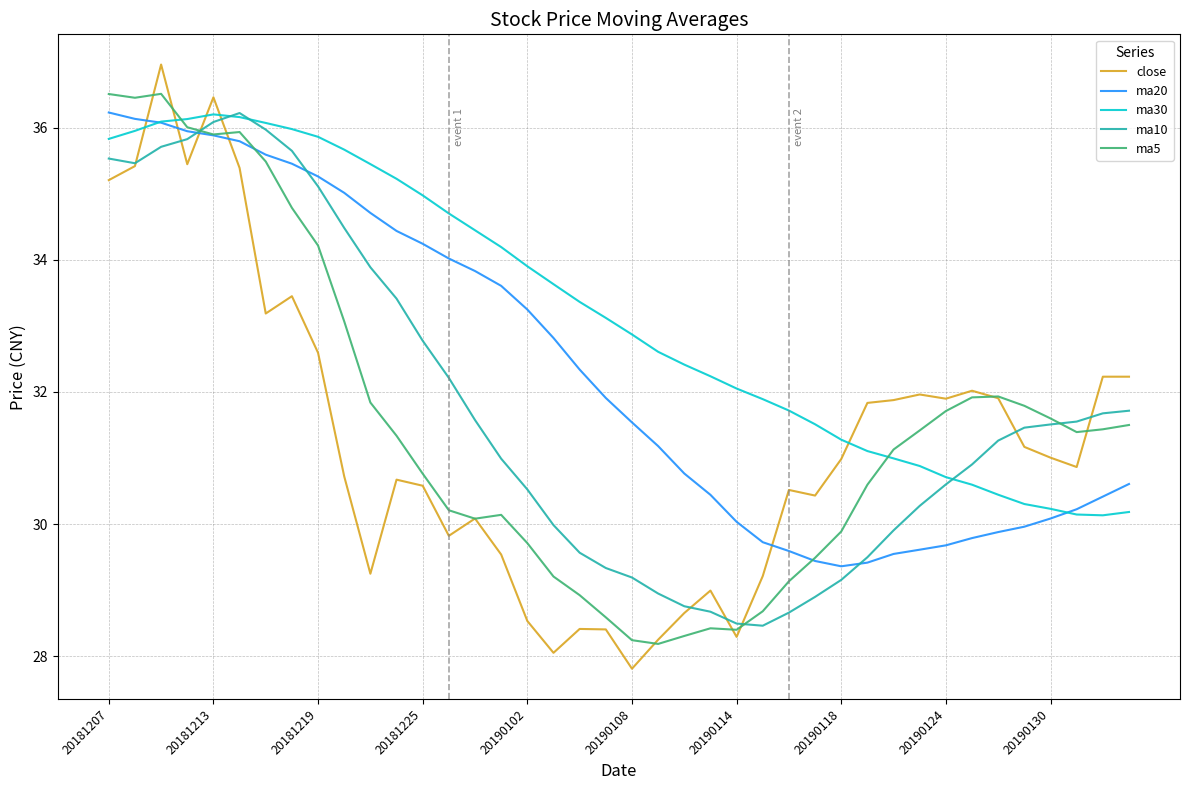

Which series has the largest range (max minus min)?

close